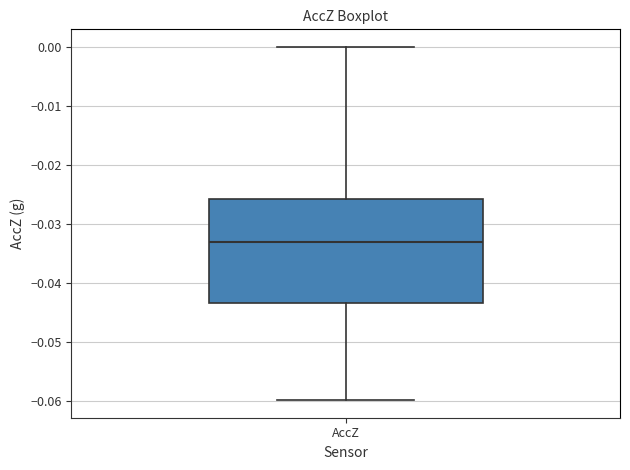

Transcribe this box plot: give where the median line is, the range the box spans, and where the two whiskers end, as read against the y-axis. The values are not printed on the chart, so give them approximately, as read against the axis.

median -0.033, box -0.043 to -0.026, whiskers -0.060 to 0.000